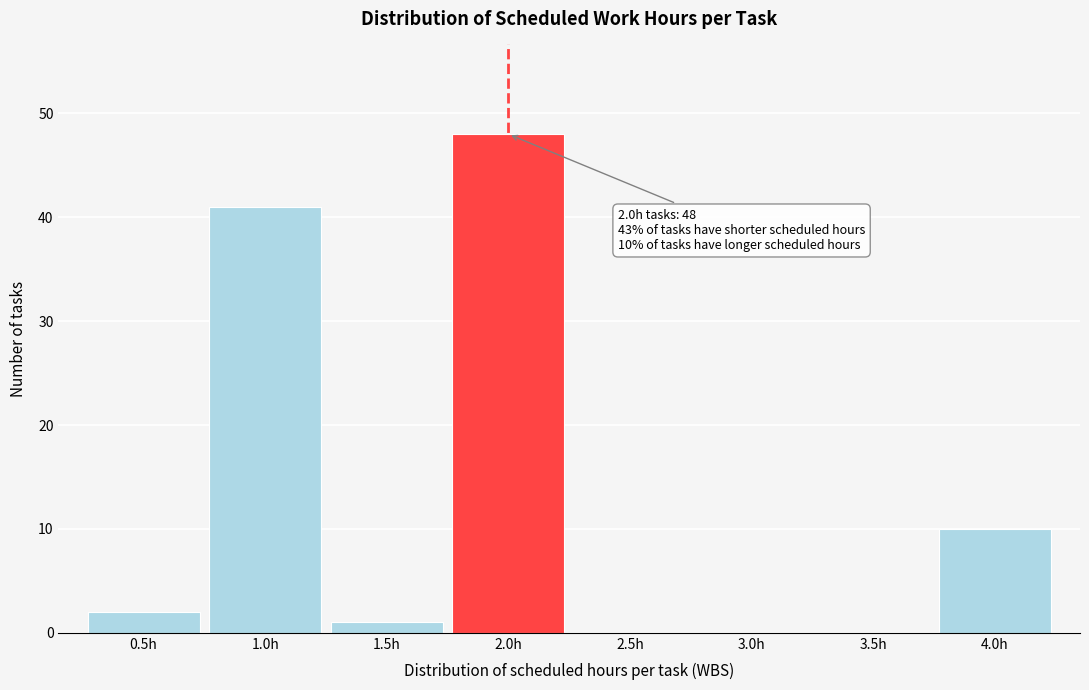

Which range on the x-axis has the tallest bar?

1.75 to 2.25